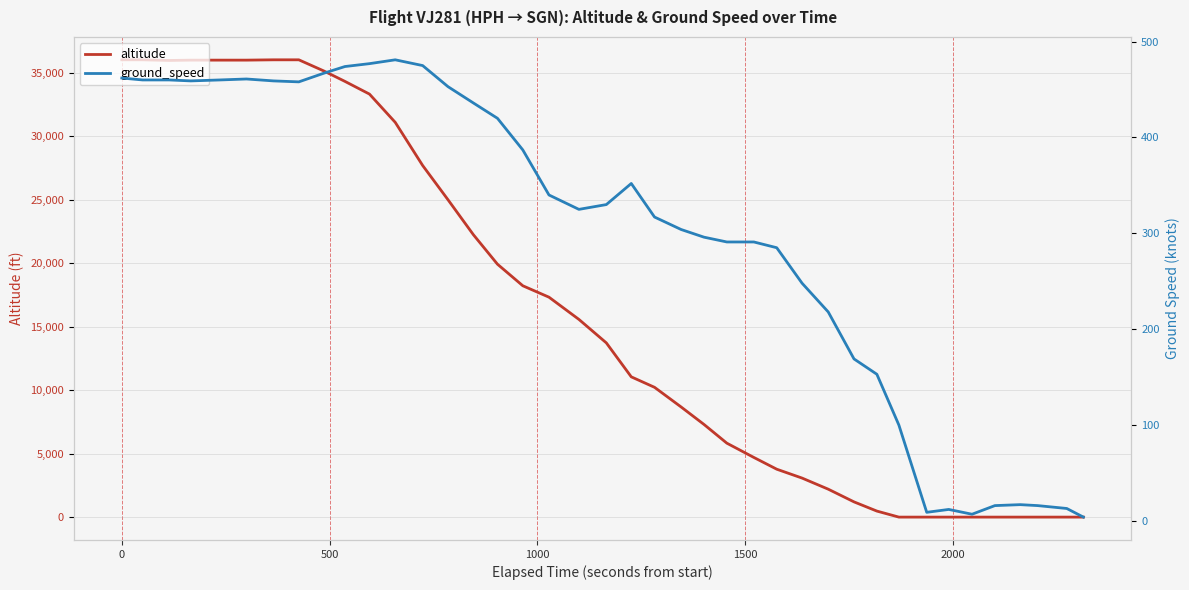

How many data points in altitude are above 13725?

19